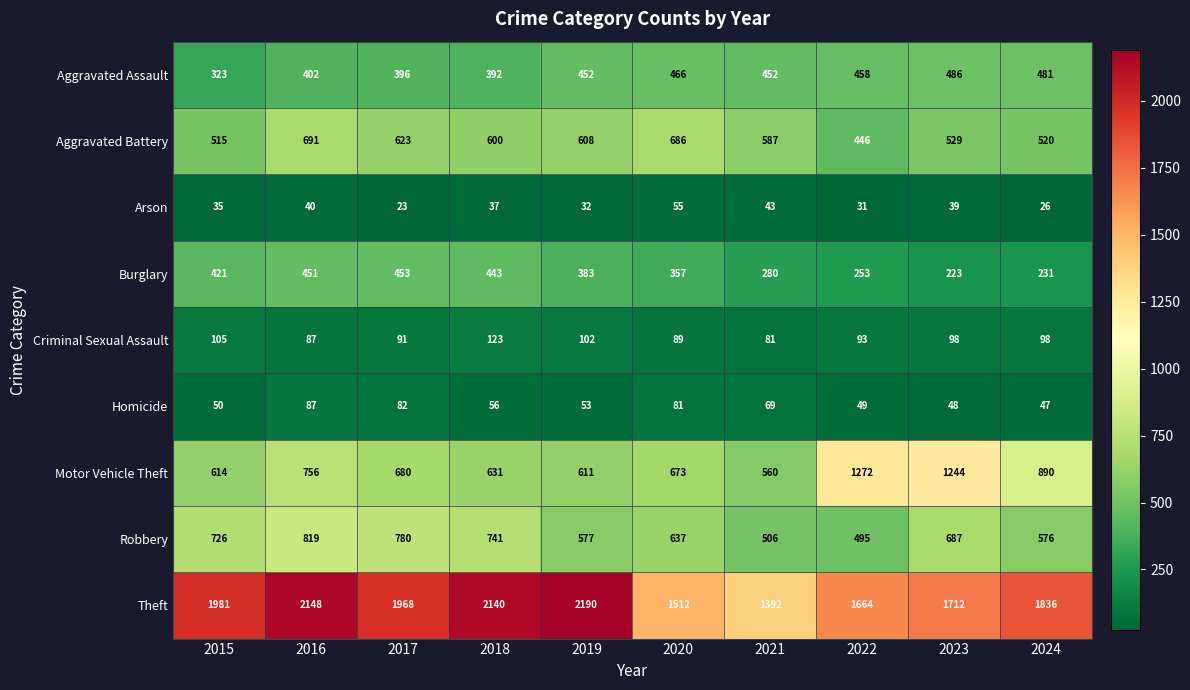

At which label does Criminal Sexual Assault first exceed 98?

2015